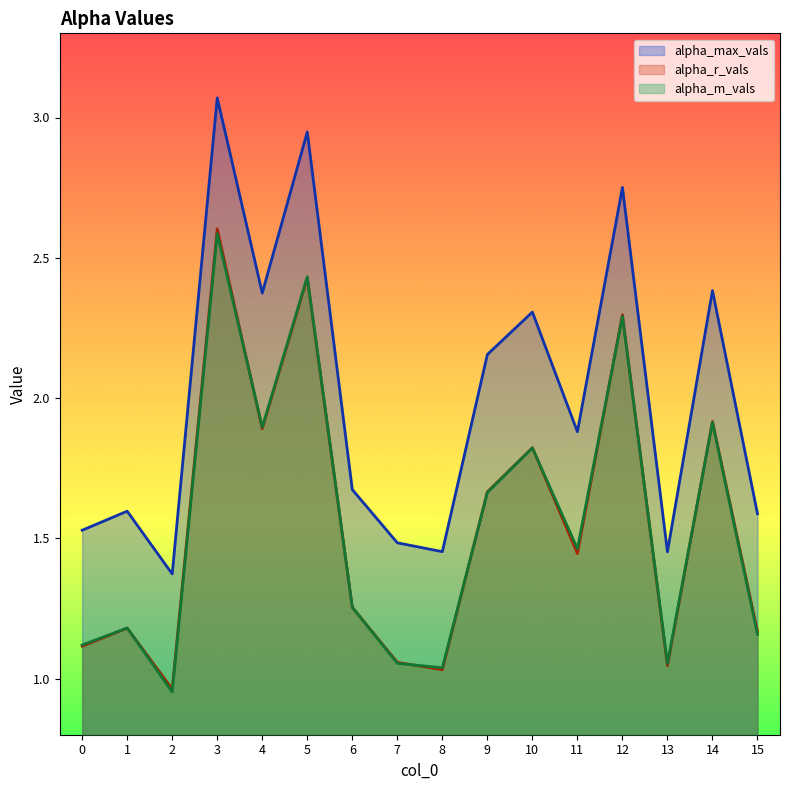

Where do alpha_r_vals and alpha_m_vals first cross each other?

1 and 2